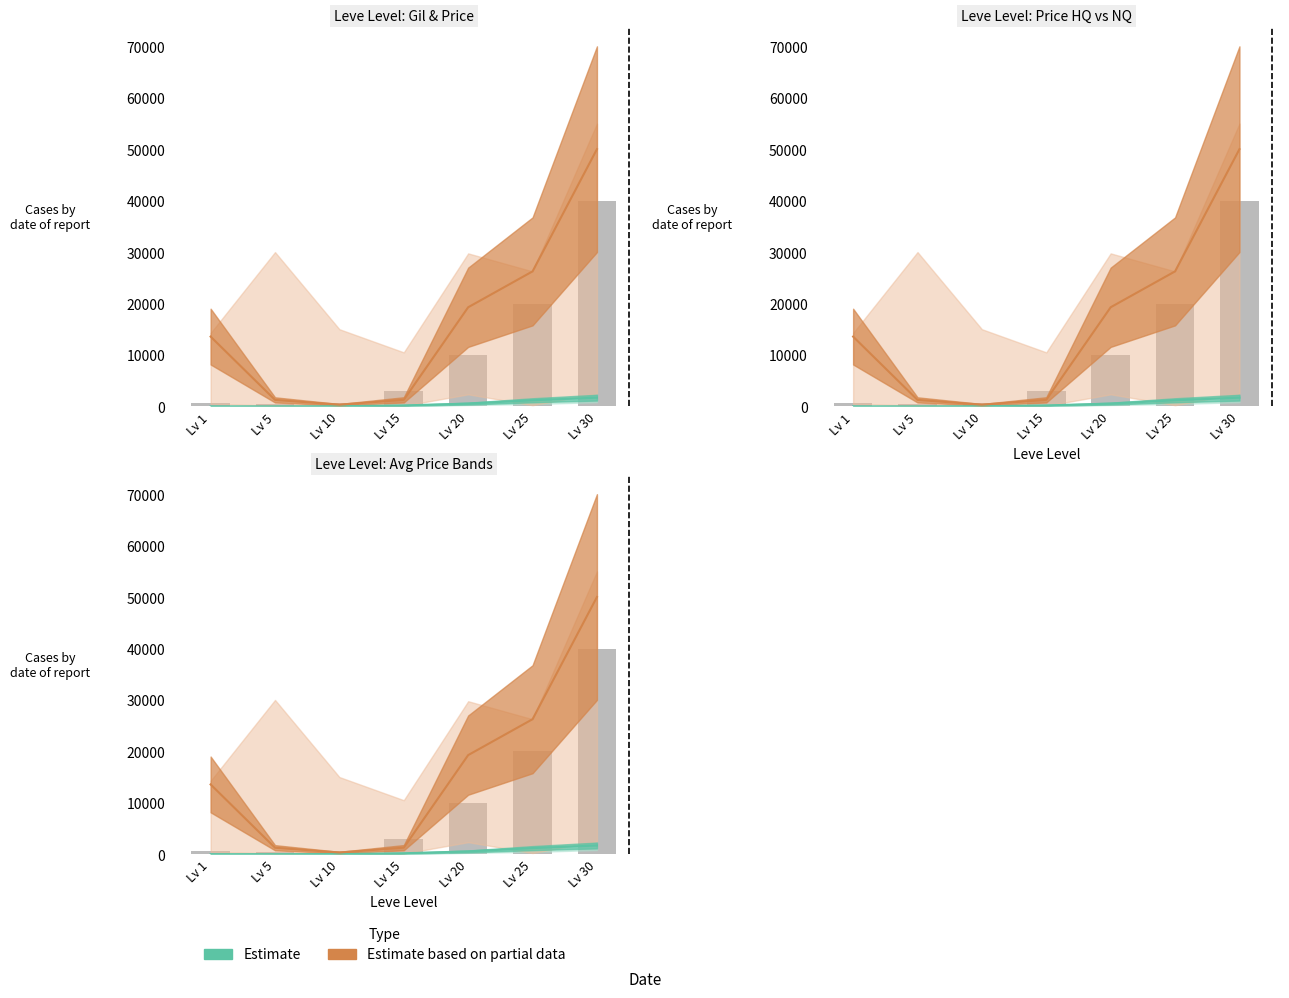

The chart shows a value of 700 at Lv 10. True or false?

True